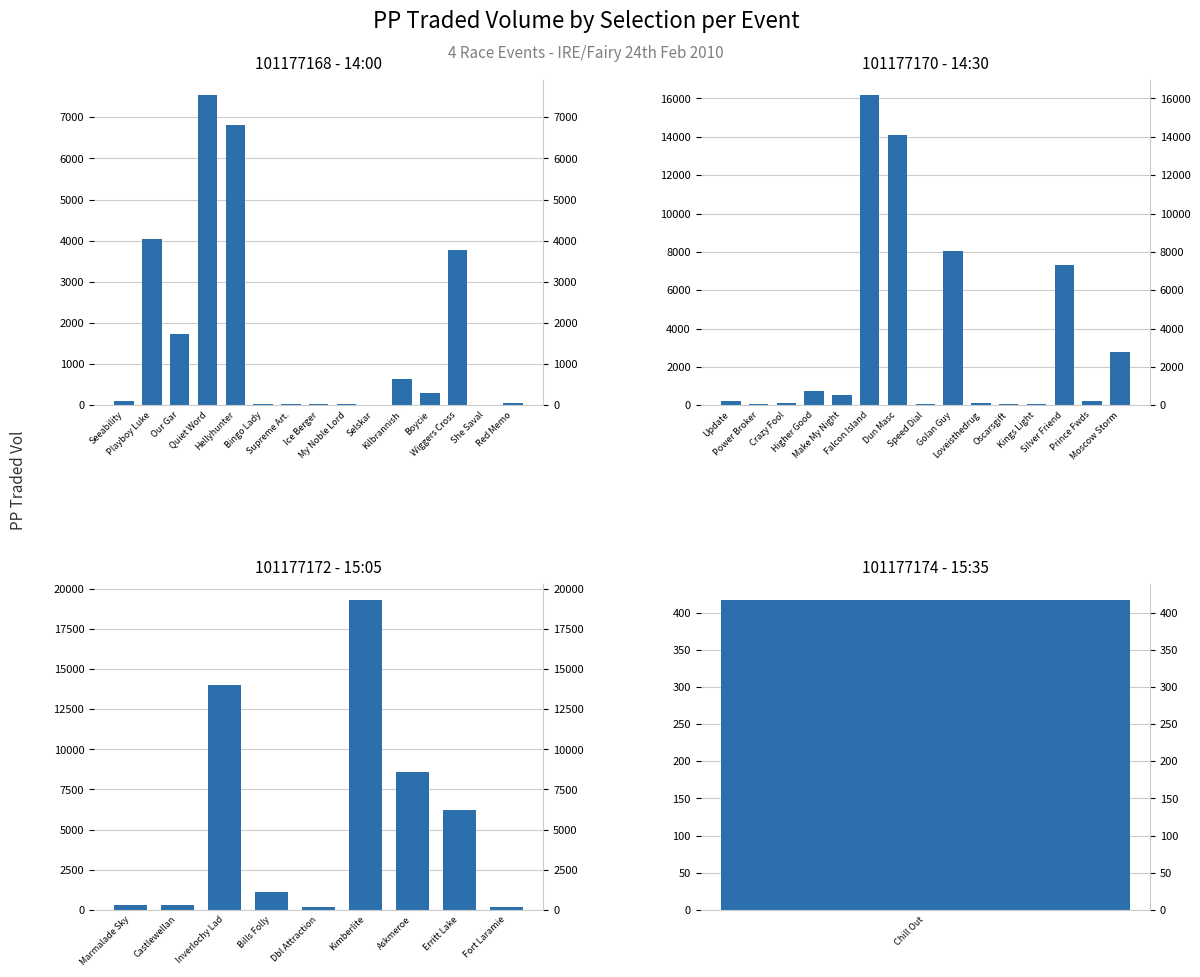

What is the sum of all IRE/Fairy 14:00 values?

25093.0